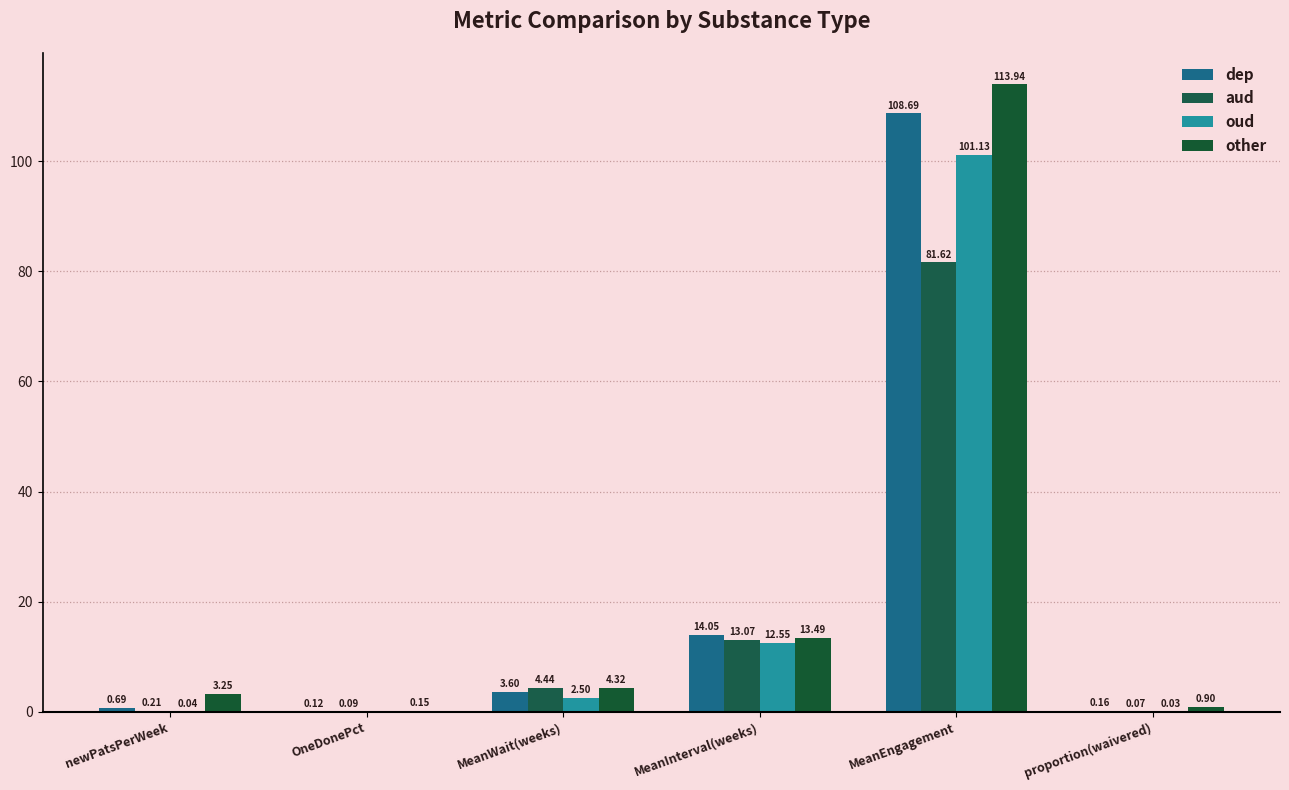

At which category does the chart reach its minimum across all series?

OneDonePct